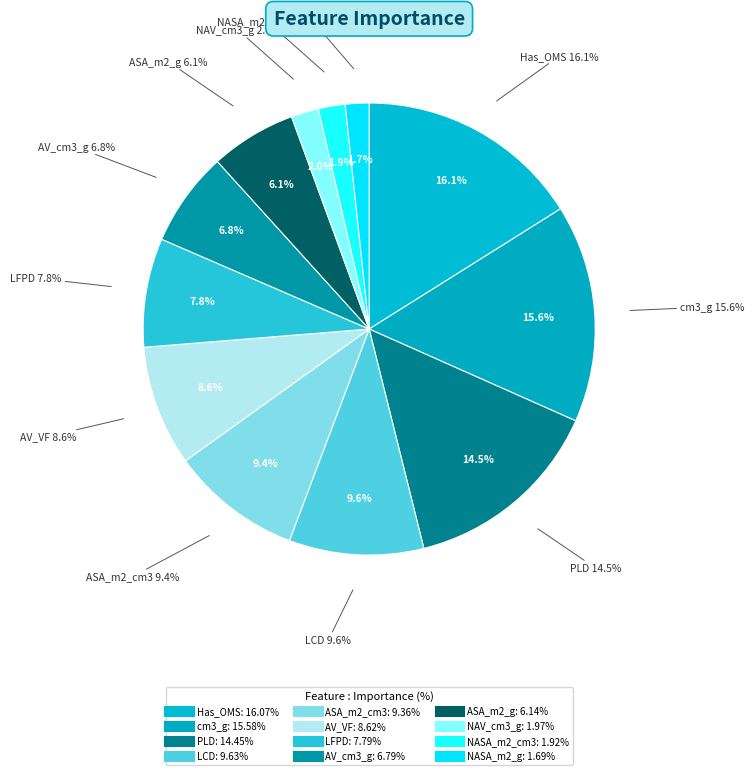

Which category has the smallest portion of the pie?

NASA_m2_g